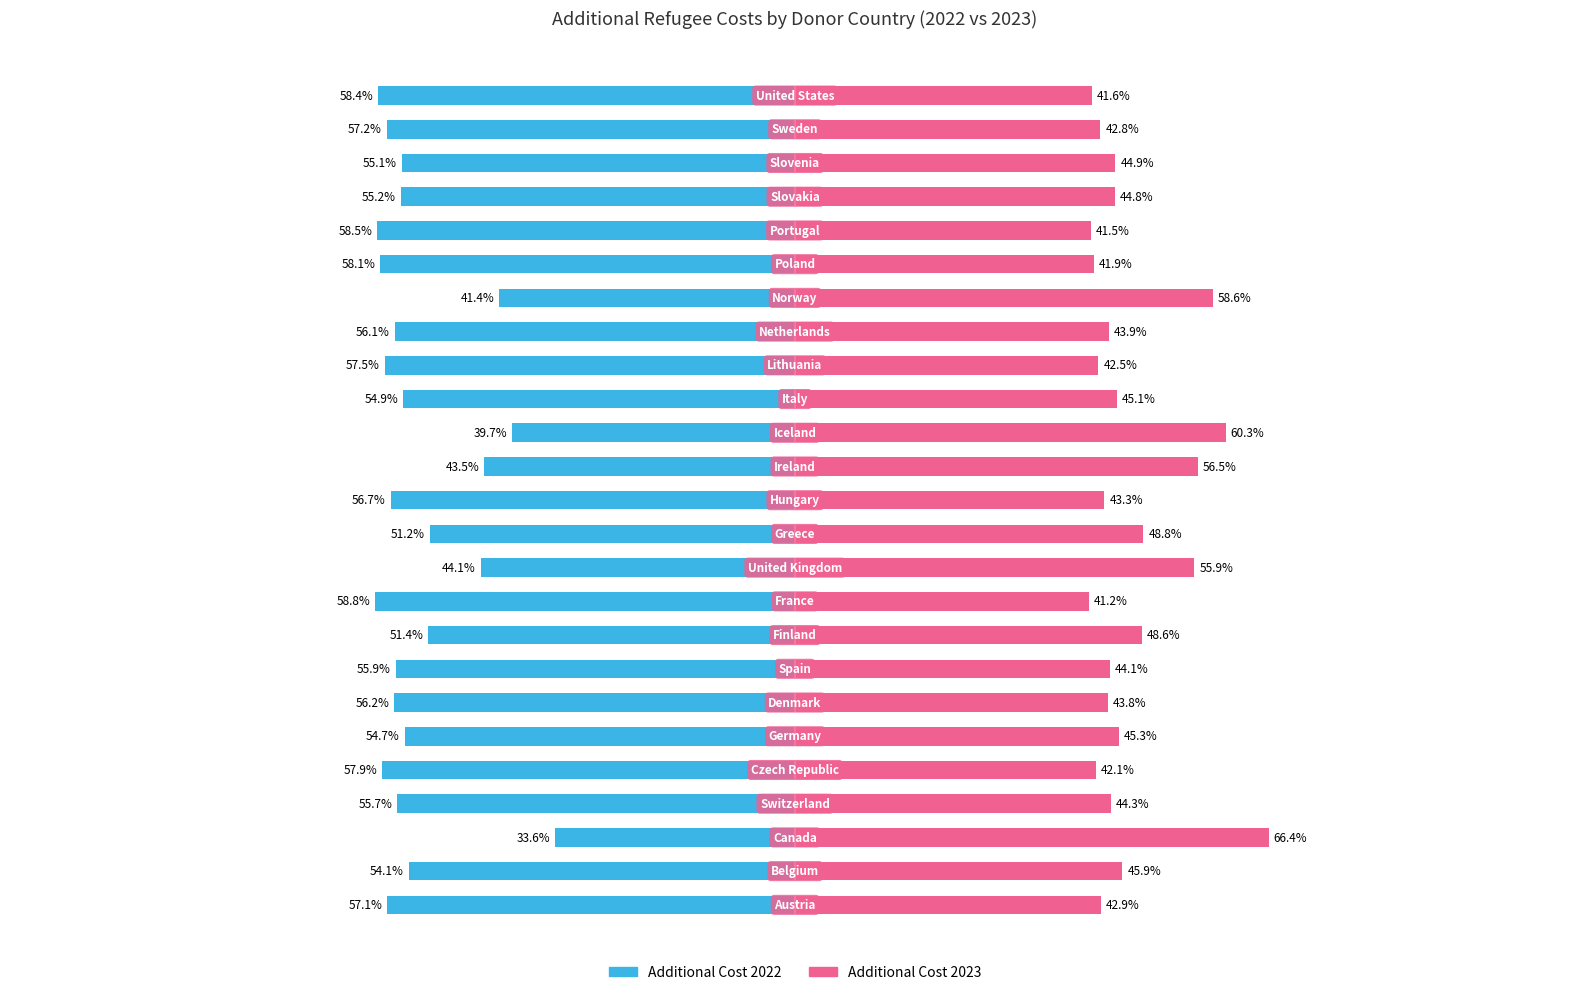

At how many categories does at least one series exceed -44?

25